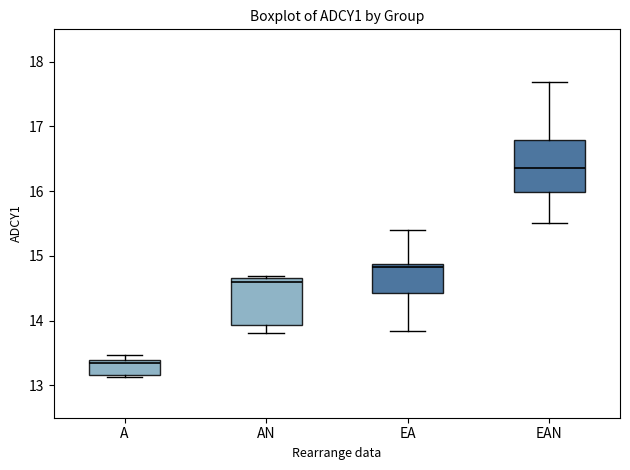

Reading left to right, read every box against the y-axis: the position of its median line, the range the box covers, and the ends of its whiskers. The values are not printed on the chart, so give them approximately, as read against the axis.

A: median 13.3, box 13.2 to 13.4, whiskers 13.1 to 13.5
AN: median 14.6, box 13.9 to 14.7, whiskers 13.8 to 14.7
EA: median 14.8, box 14.4 to 14.9, whiskers 13.8 to 15.4
EAN: median 16.4, box 16.0 to 16.8, whiskers 15.5 to 17.7